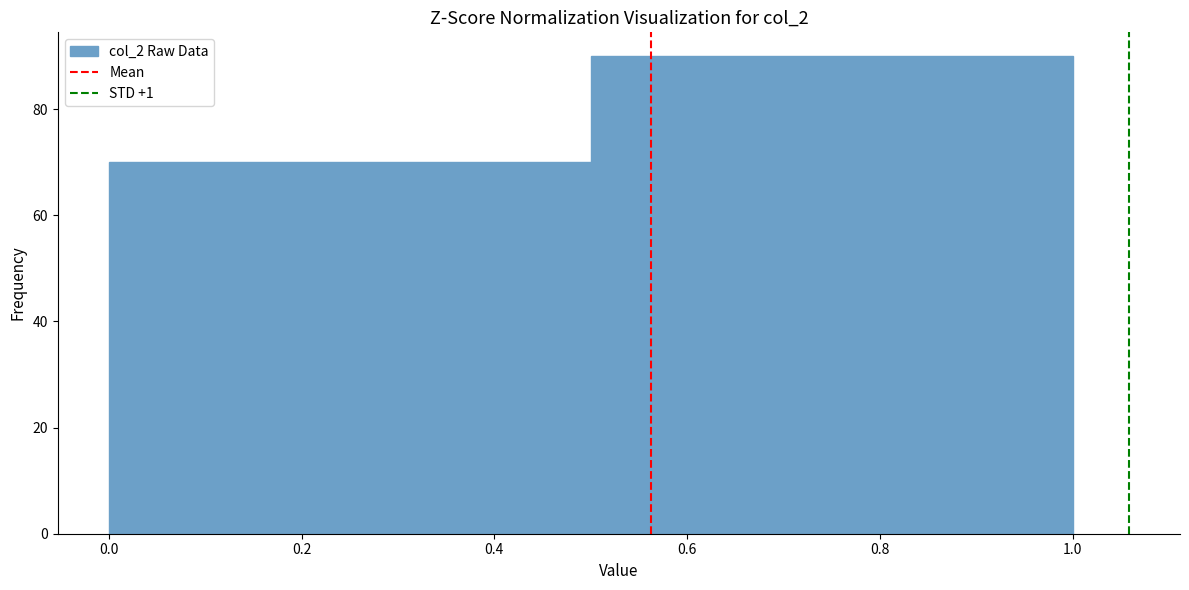

What is the height of the bar covering 0.5 to 1.0 on the x-axis? The values are not printed on the chart, so give them approximately, as read against the axis.

90